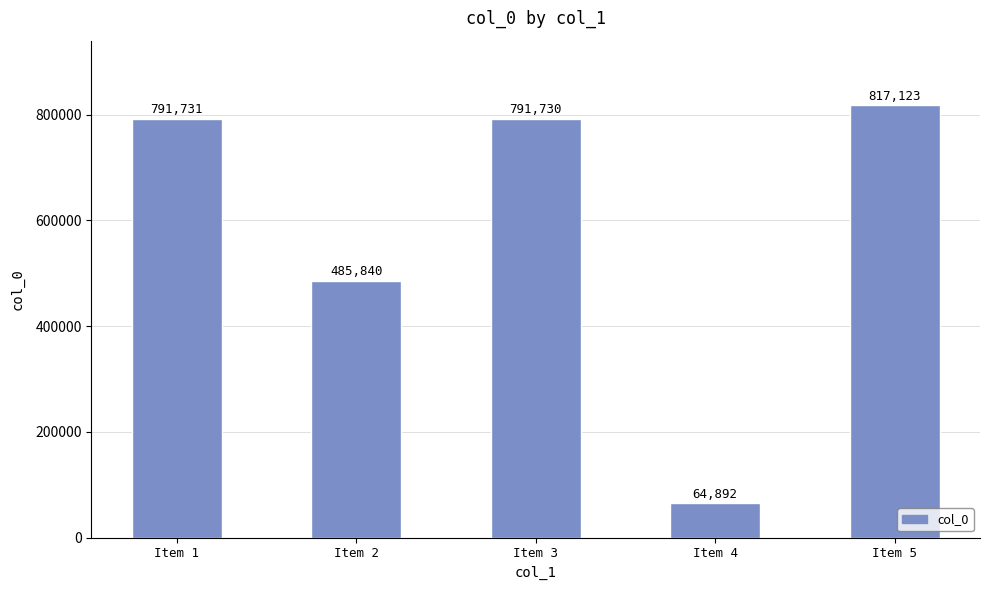

How many categories are shown in the chart?

5